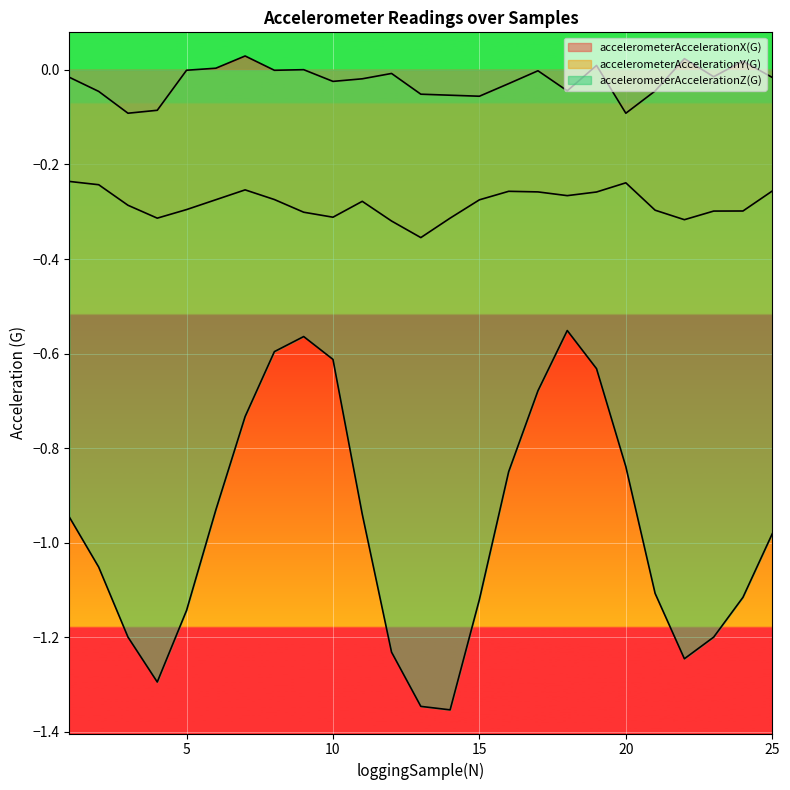

At how many categories does at least one series exceed 0?

6